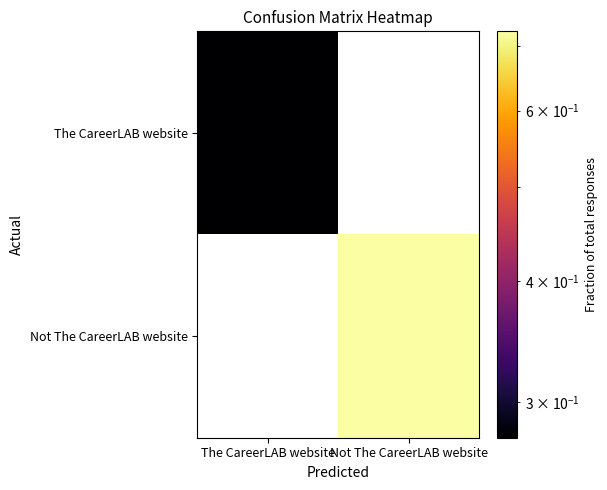

The value of Not The CareerLAB website at Not The CareerLAB website is 1.1. True or false?

False